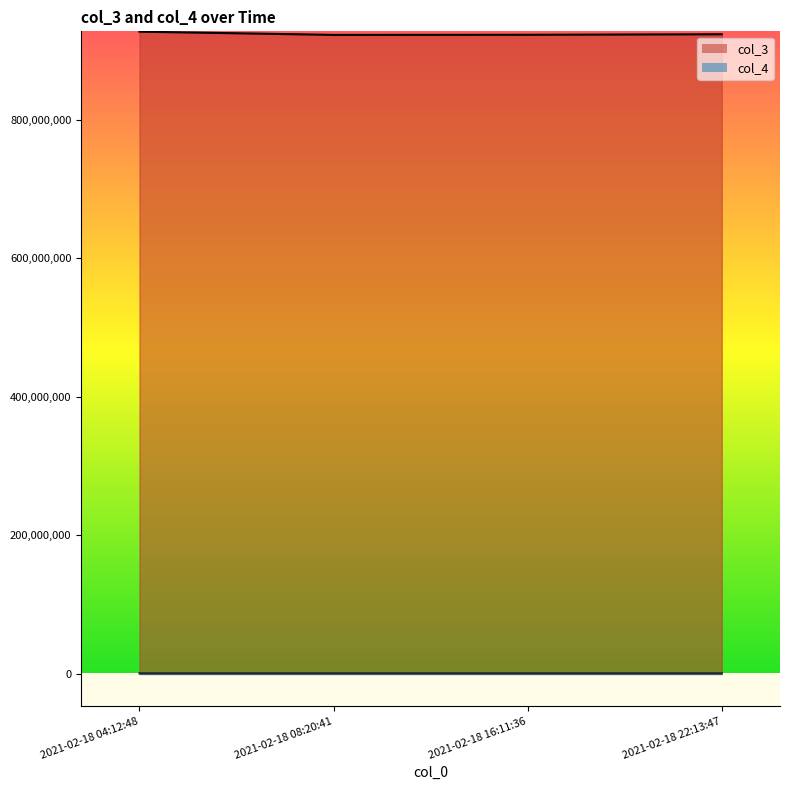

What is the difference between the col_3 values at 2021-02-18 22:13:47 and 2021-02-18 04:12:48?

3776589